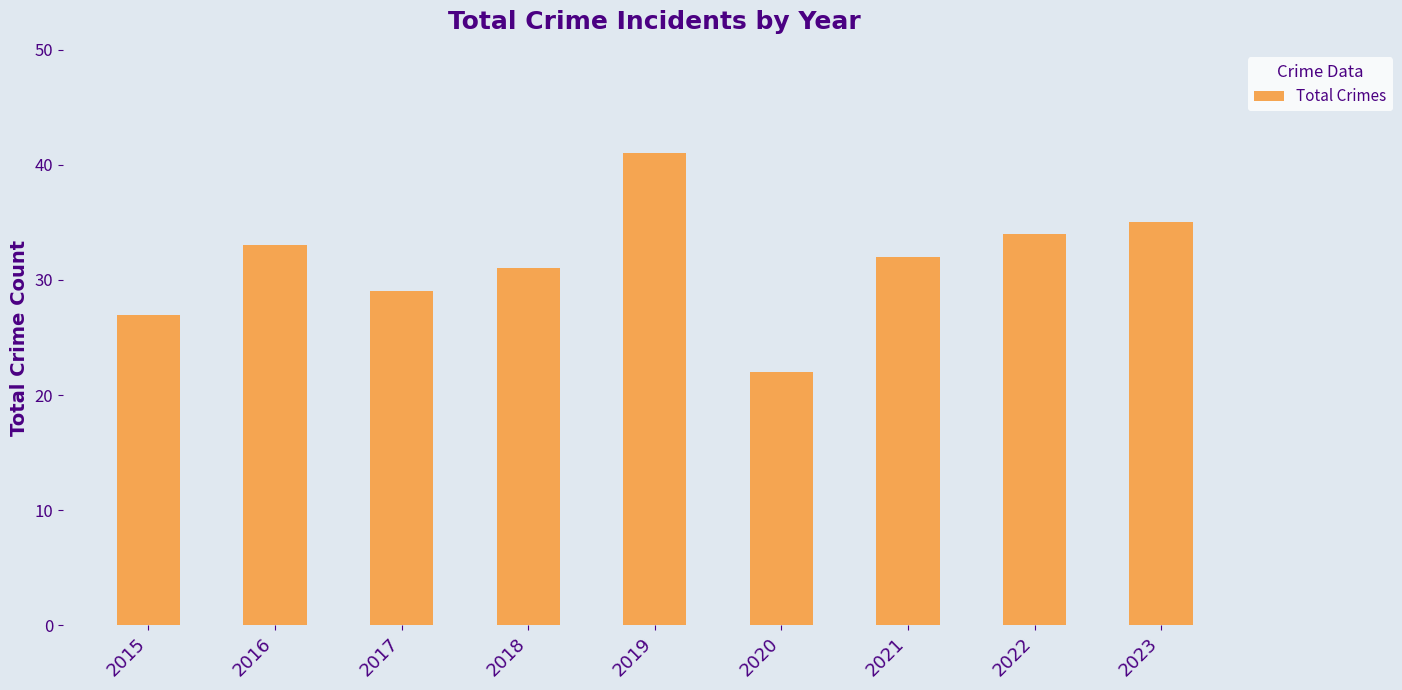

The value at 2016 is 33. True or false?

True